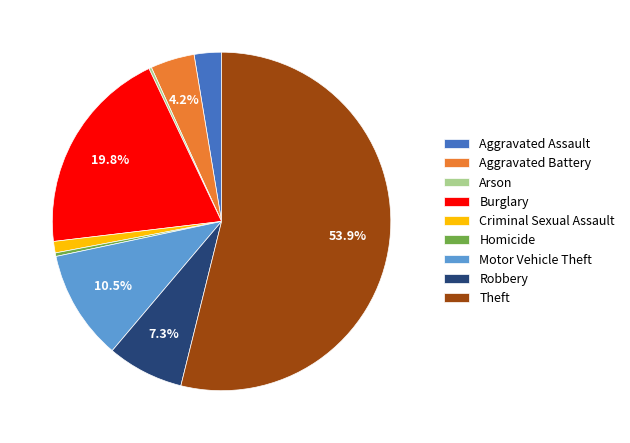

Between Aggravated Assault and Burglary, which is larger?

Burglary